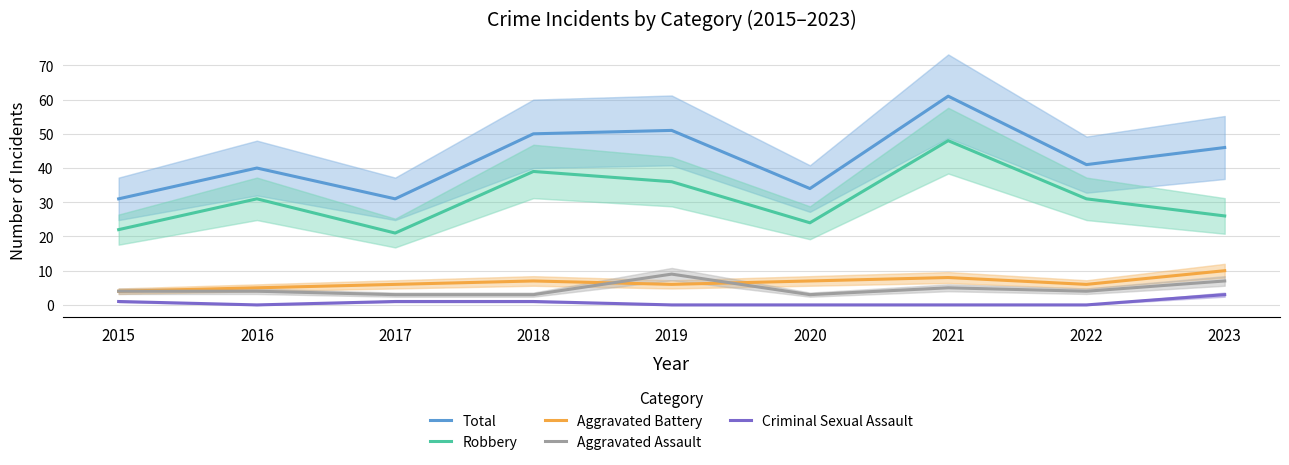

Reading left to right, what are all the values shown in this chart?

Total: 31	40	31	50	51	34	61	41	46
Robbery: 22	31	21	39	36	24	48	31	26
Aggravated Battery: 4	5	6	7	6	7	8	6	10
Aggravated Assault: 4	4	3	3	9	3	5	4	7
Criminal Sexual Assault: 1	0	1	1	0	0	0	0	3